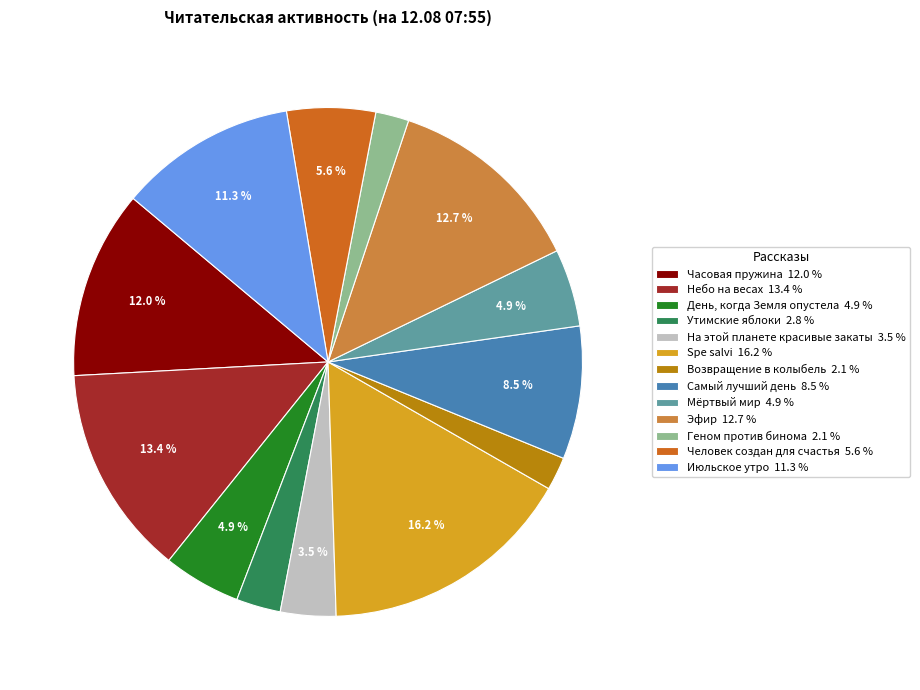

Is there a majority slice in this chart?

No